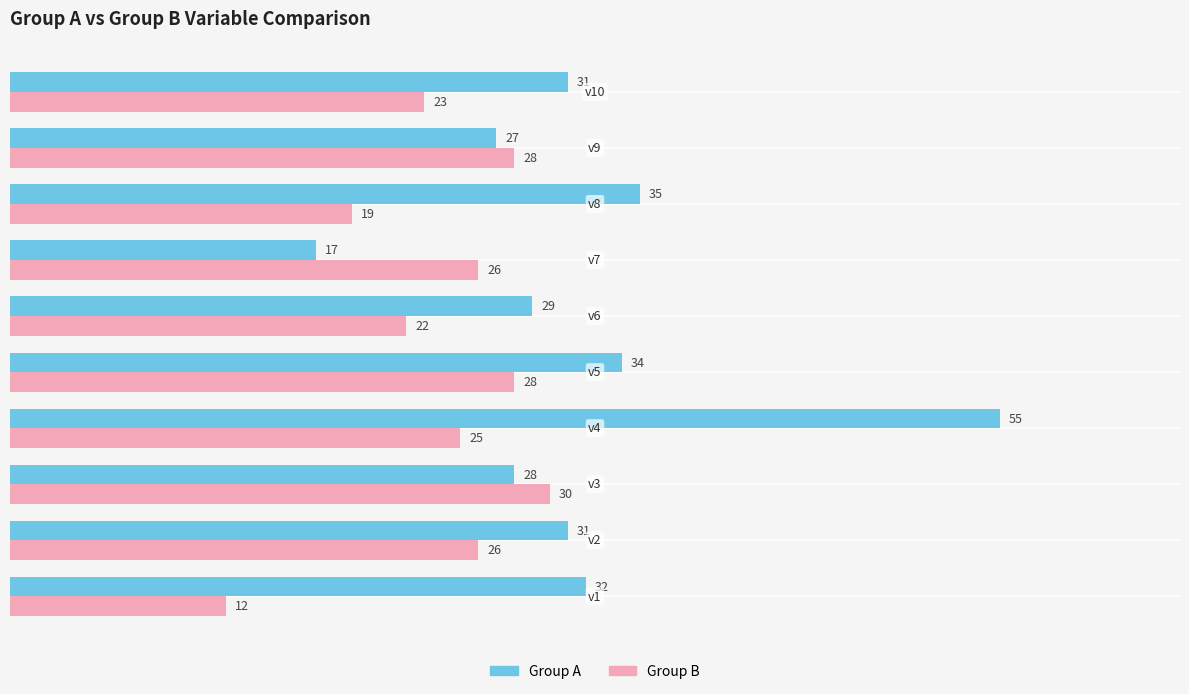

What is the minimum value shown in the chart?

12